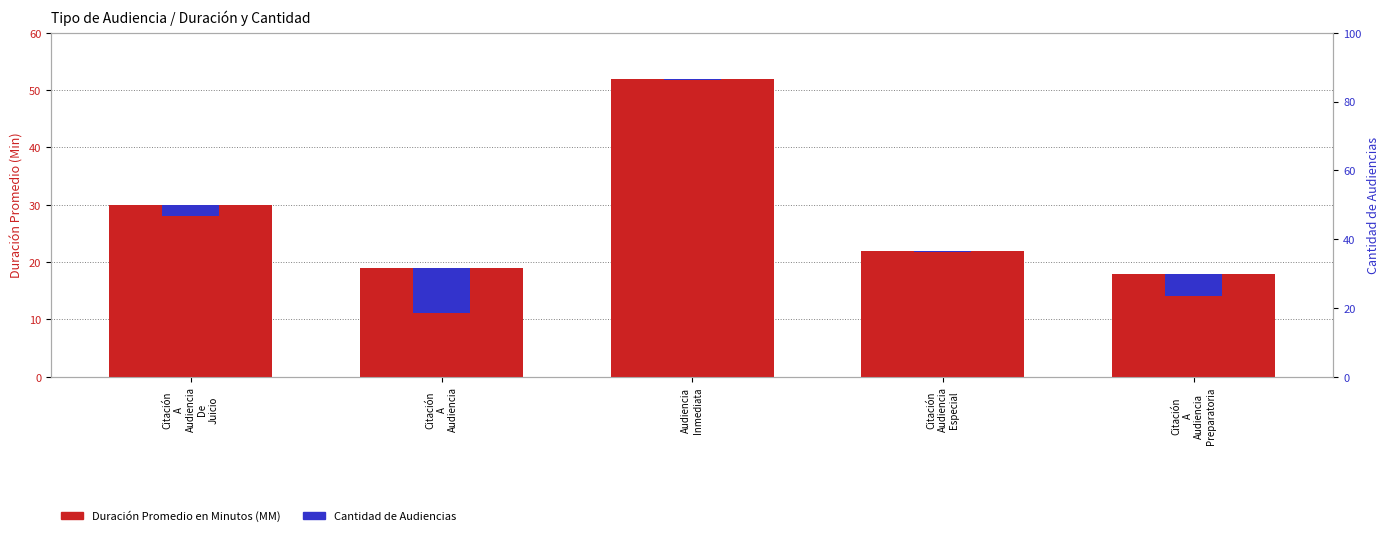

Is the value of Cantidad de Audiencias at Audiencia
Inmediata greater than the value of Duración Promedio en Minutos (MM) at Citación
A
Audiencia
Preparatoria?

No